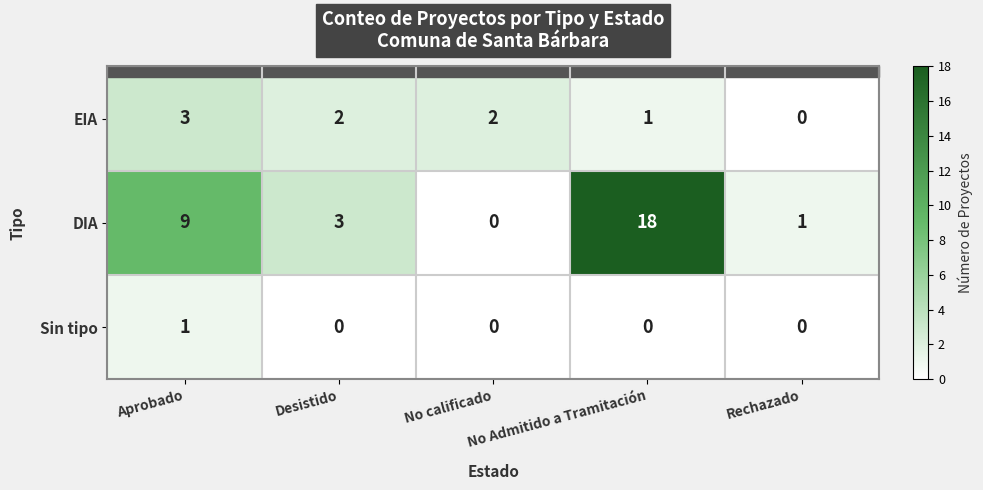

How many Sin tipo values are between 0 and 1?

5